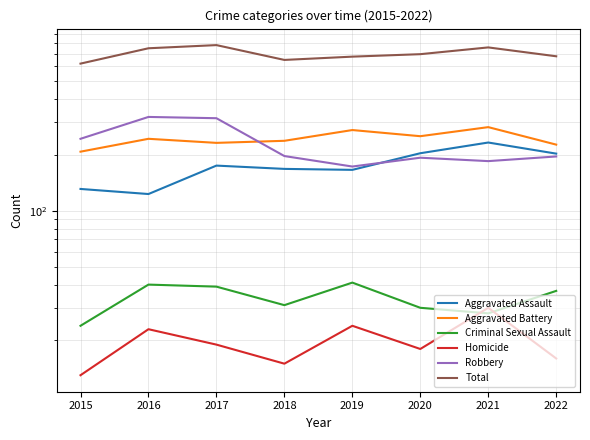

What is the difference between the maximum and minimum values in the Homicide series?

17